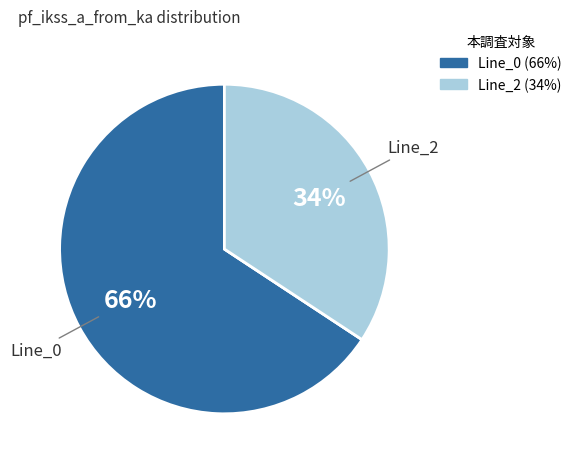

To the nearest percent, what is the average slice percentage?

33%